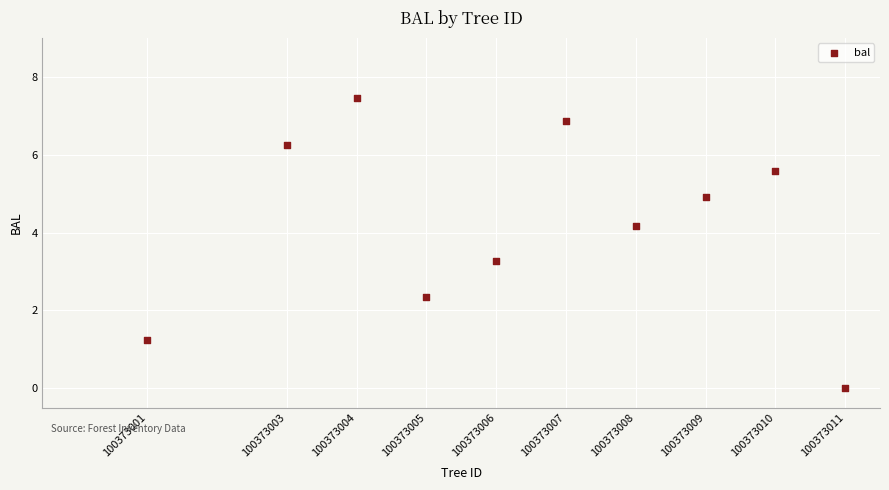

What is the range of X values (max minus min)?

10.0